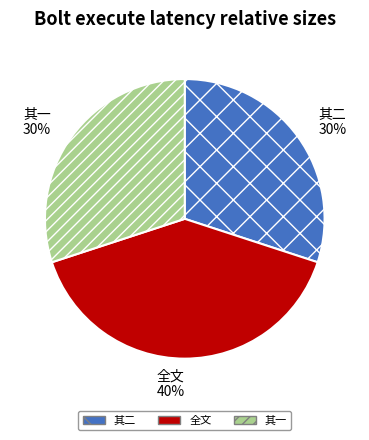

Is there a majority slice in this chart?

No